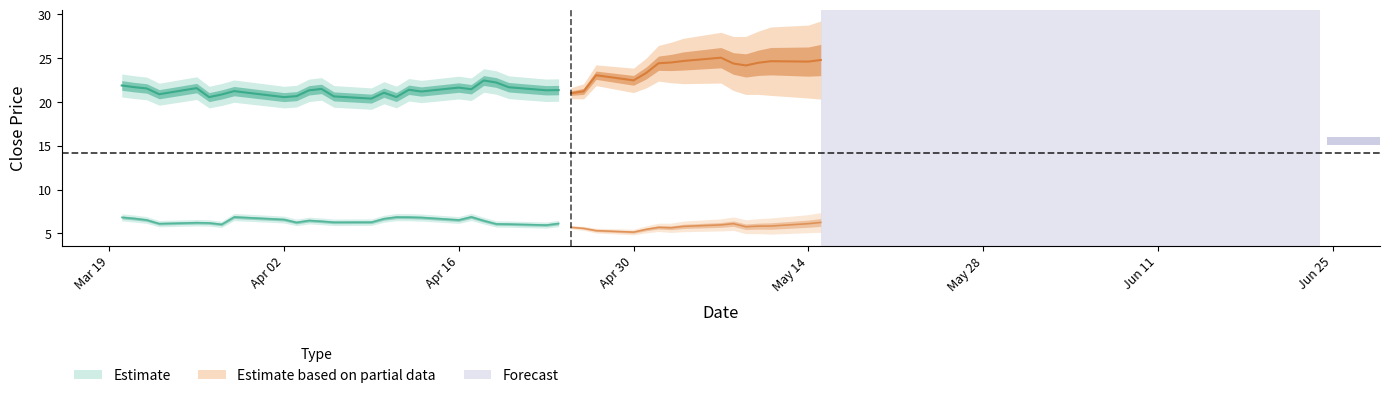

The value of close2 at 16 is 11.0. True or false?

False